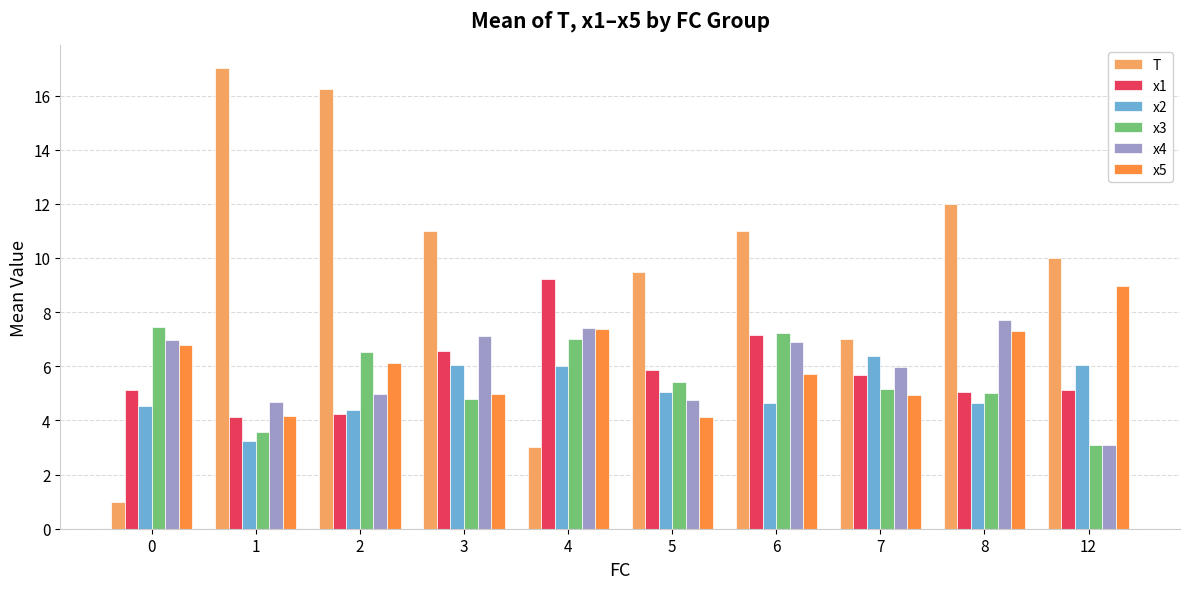

The x2 series shows 5.5 at 1. True or false?

False